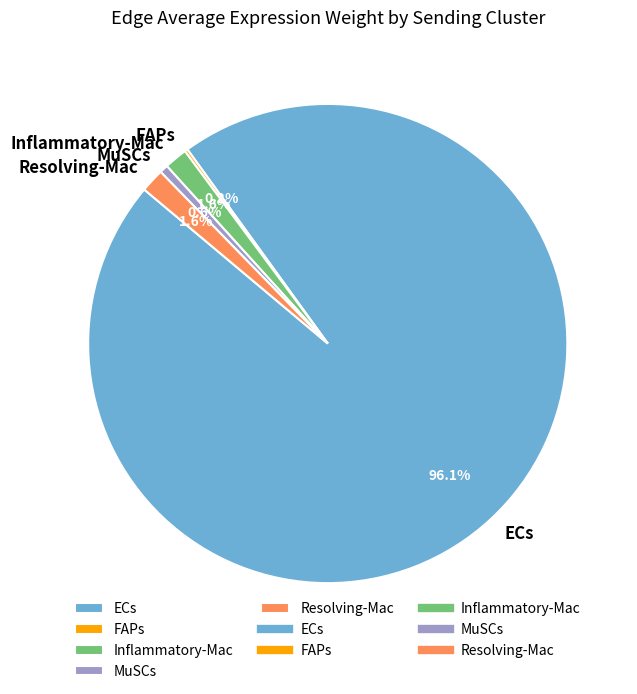

Does ECs account for over 50% of the chart?

Yes